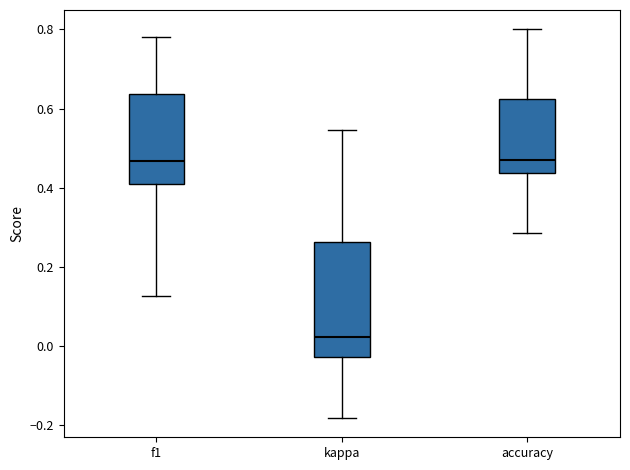

Reading left to right, read every box against the y-axis: the position of its median line, the range the box covers, and the ends of its whiskers. The values are not printed on the chart, so give them approximately, as read against the axis.

f1: median 0.46, box 0.42 to 0.64, whiskers 0.12 to 0.78
kappa: median 0.02, box -0.02 to 0.26, whiskers -0.18 to 0.54
accuracy: median 0.48, box 0.44 to 0.62, whiskers 0.28 to 0.80